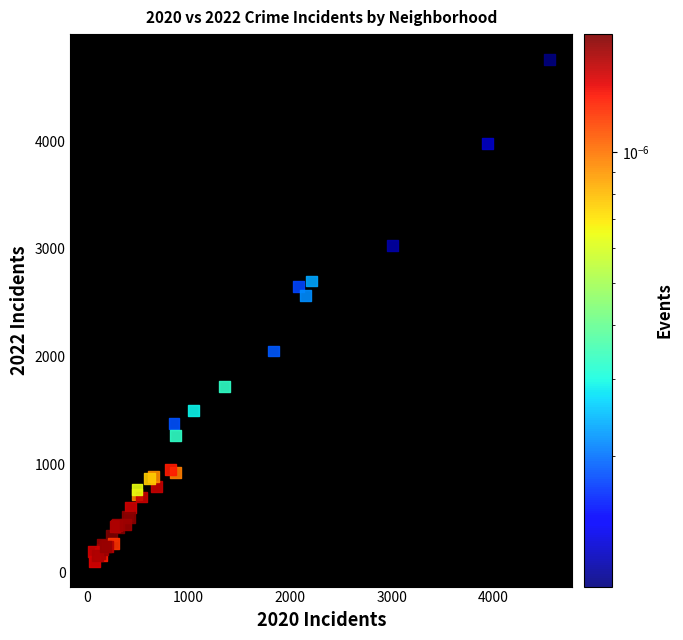

What Y value in the scatter plot is closest to 2430?

2566